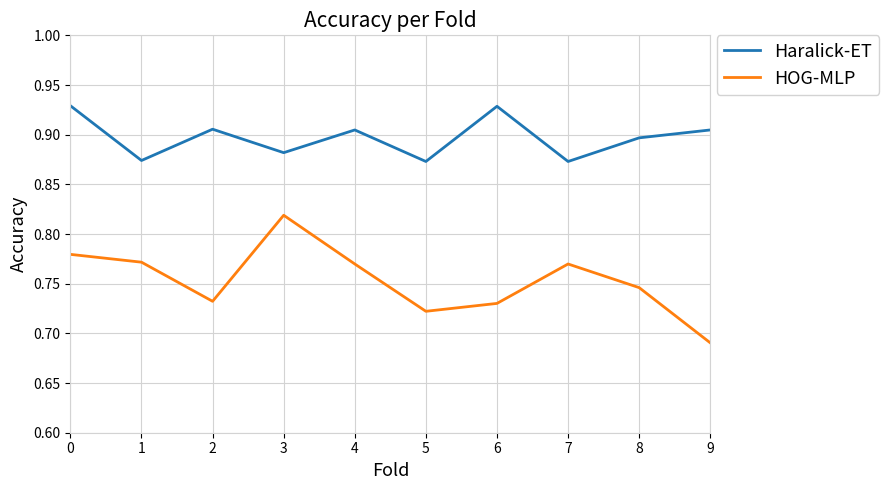

True or false: HOG-MLP has more than 2 points higher than both neighbors.

False